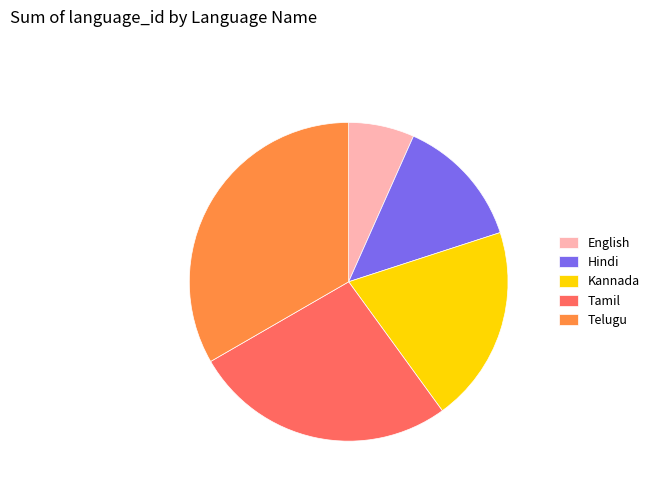

Rank the categories by value from highest to lowest.

Telugu, Tamil, Kannada, Hindi, English